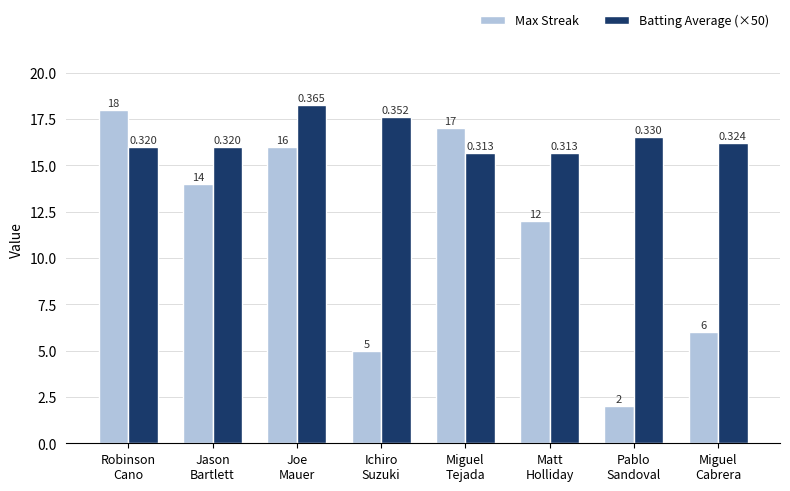

At Ichiro
Suzuki, list the series in order from largest to smallest.

Batting Average (×50), Max Streak